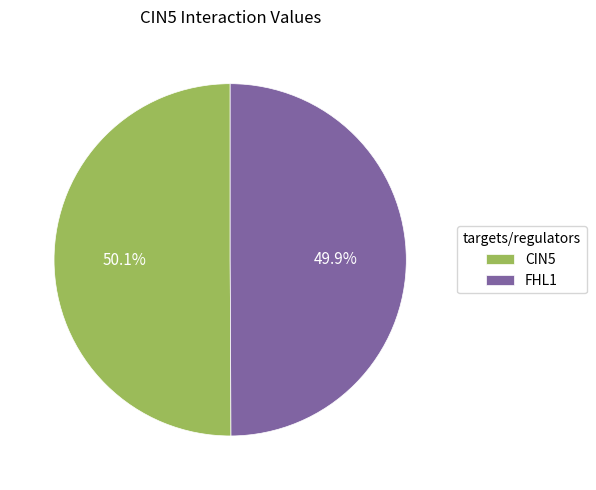

What is the total percentage of FHL1 and CIN5?

100.0%